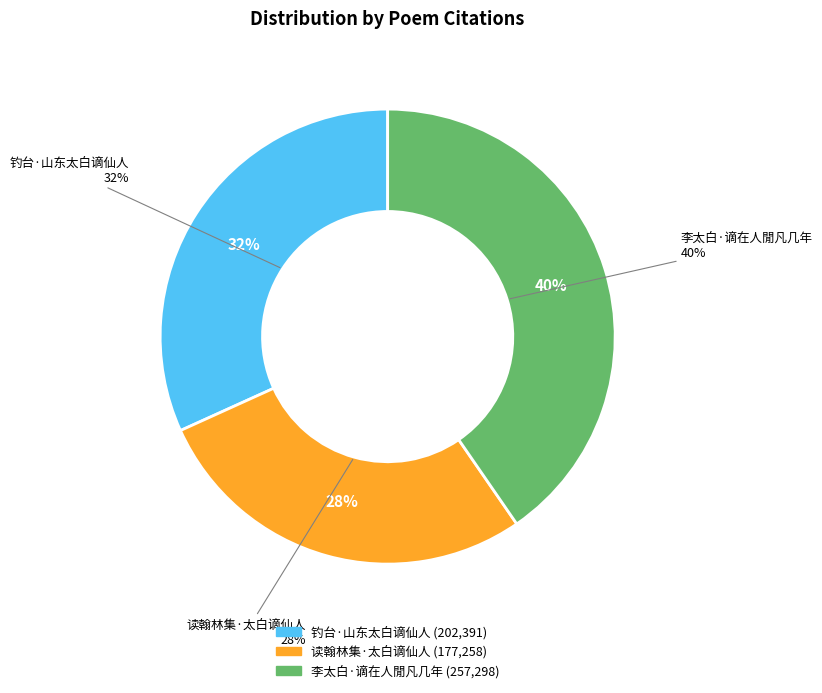

What percentage is the 李太白·谪在人閒凡几年 slice, to the nearest percent?

40%